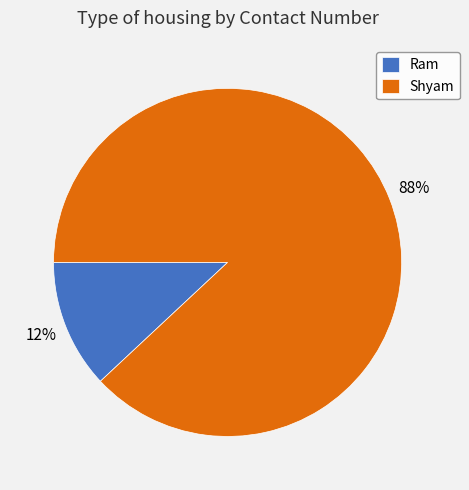

Which slice is the largest?

Shyam